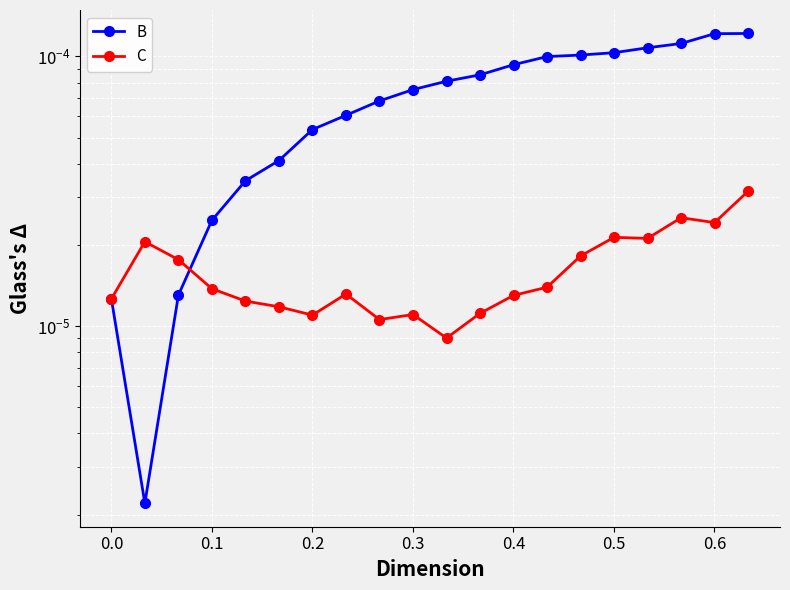

Does the chart display data point markers on the line(s)?

Yes